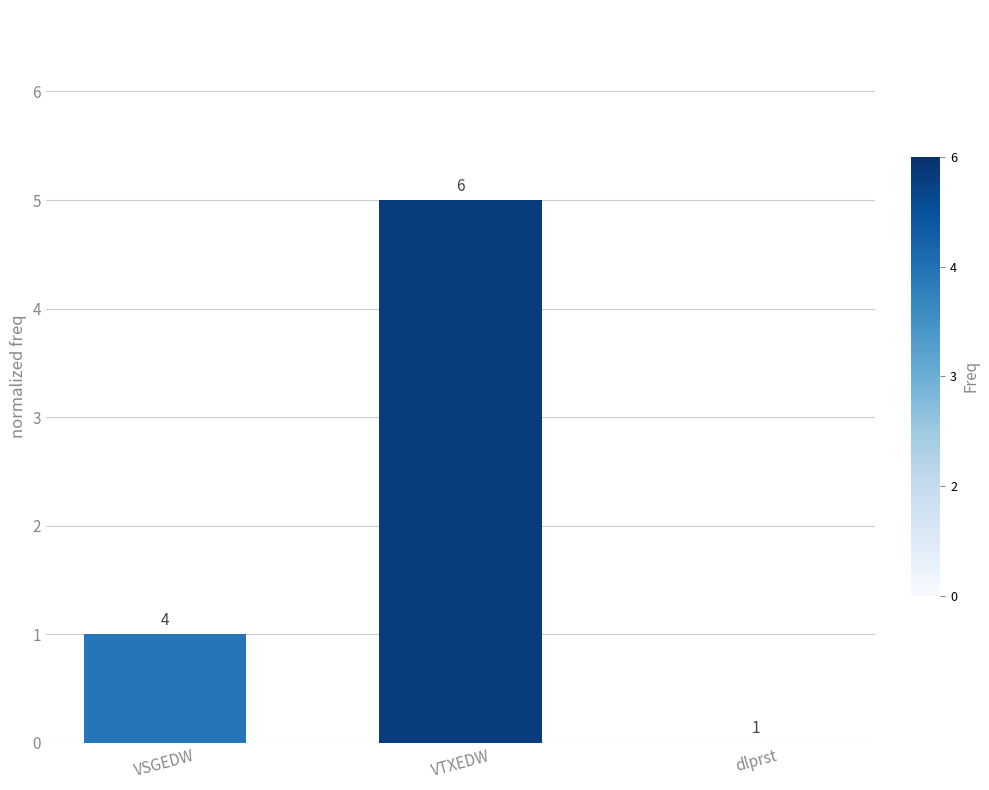

Rank the categories by value from lowest to highest.

dlprst, VSGEDW, VTXEDW